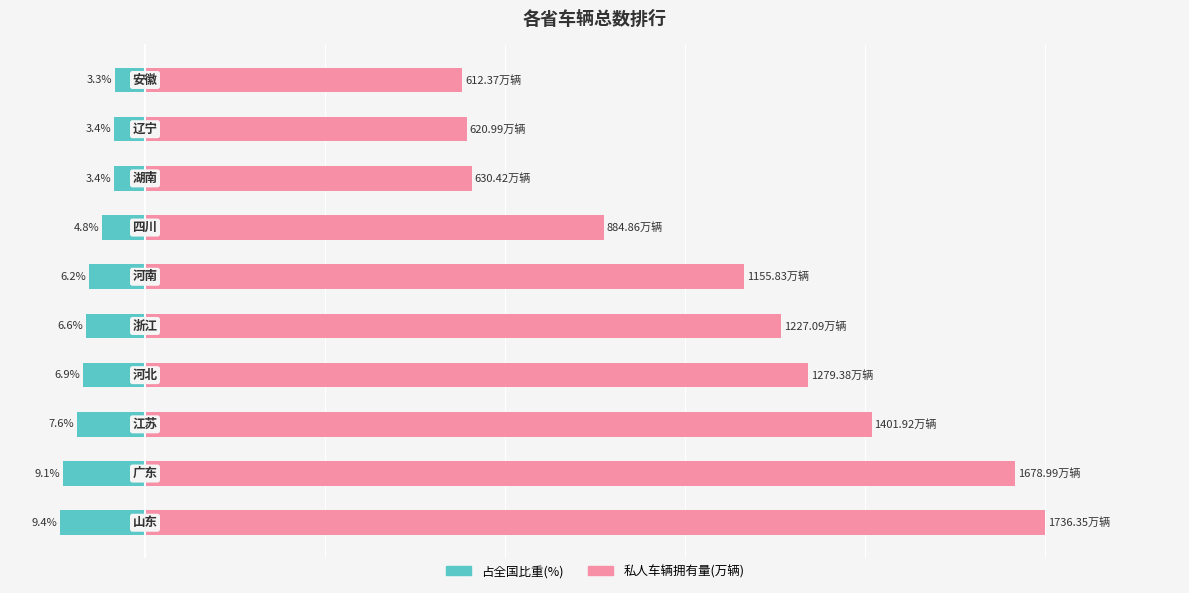

Which series has the widest spread of values?

私人车辆拥有量(万辆)